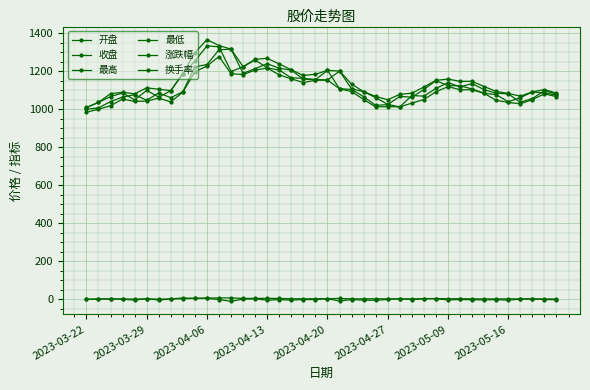

How many values in the 最低 series exceed 1083?

20